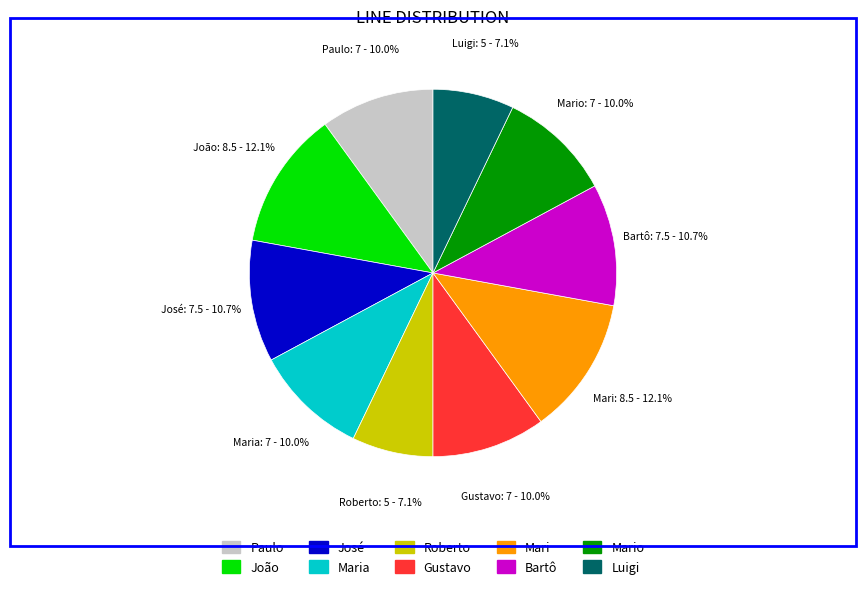

Is there a majority slice in this chart?

No